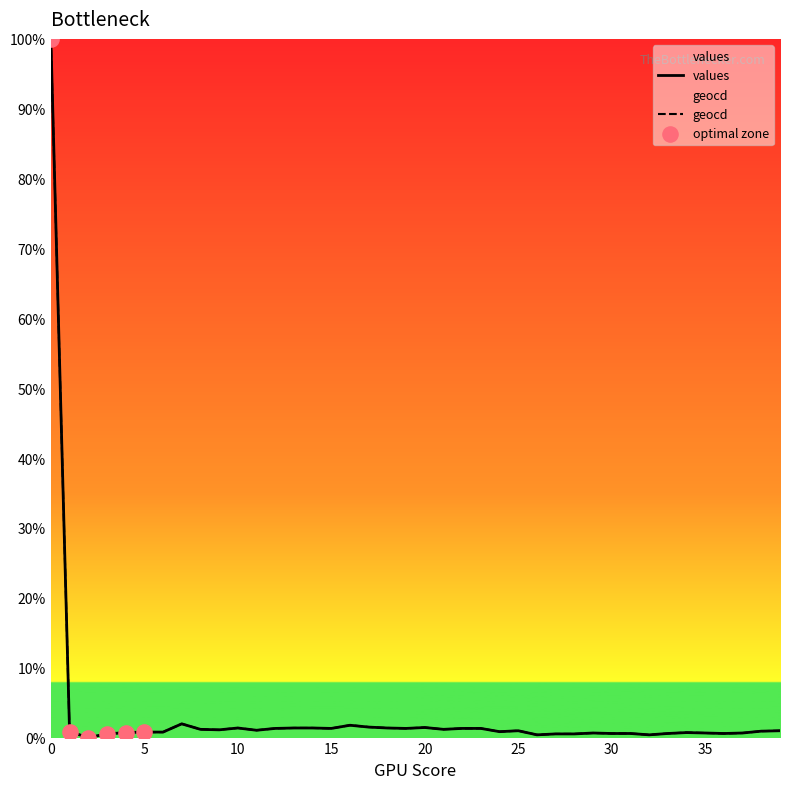

At how many categories does at least one series exceed 80?

1